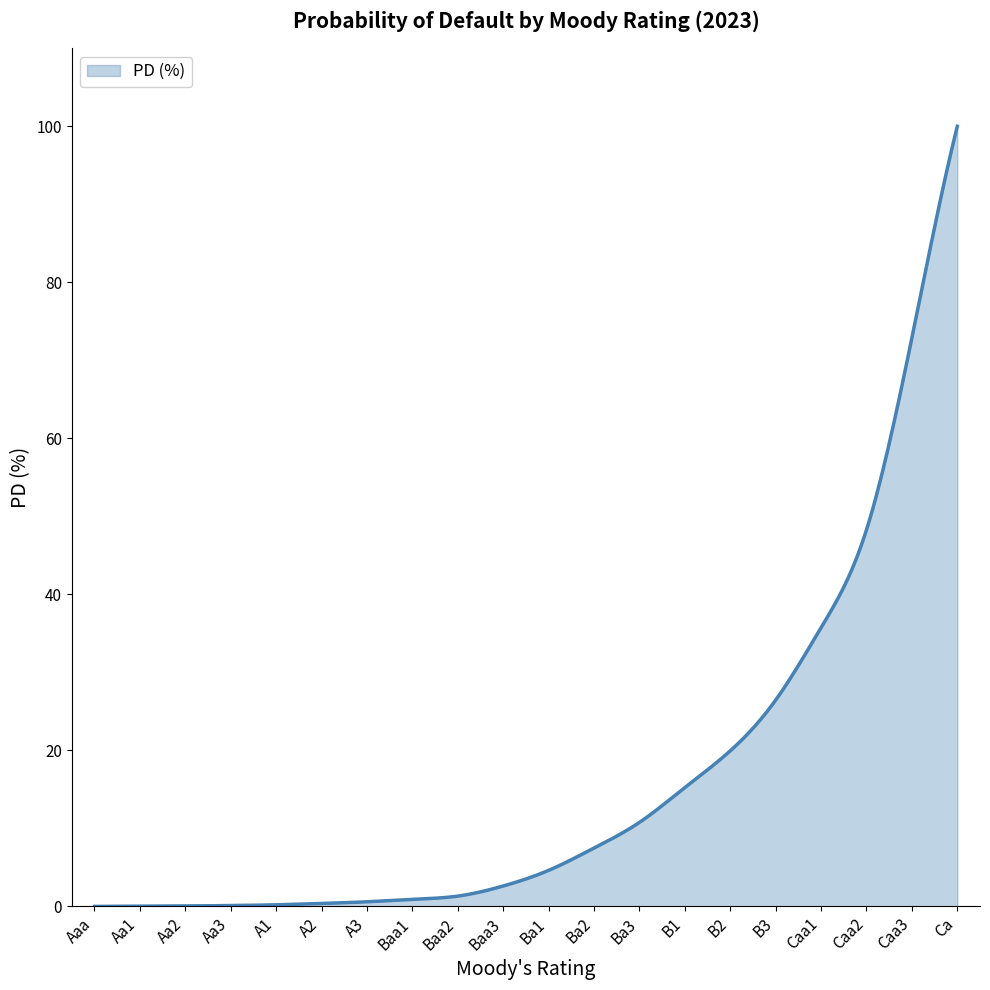

What is the greatest value displayed?

100.0